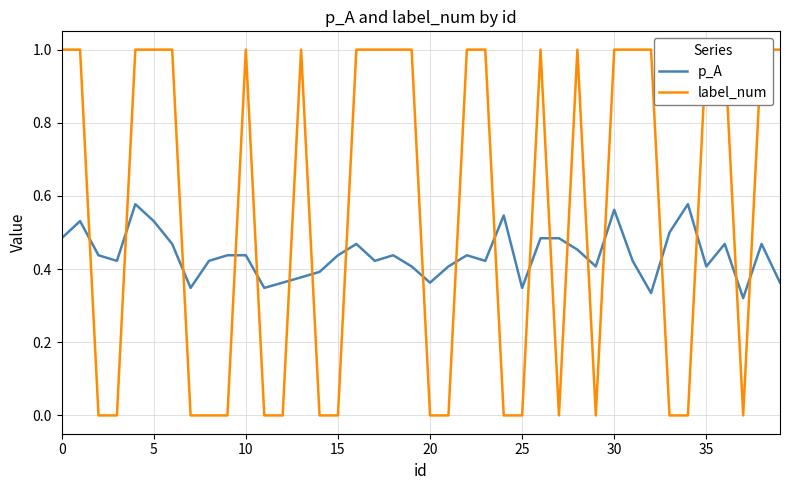

Is it true that p_A equals 0.6 at 10?

False